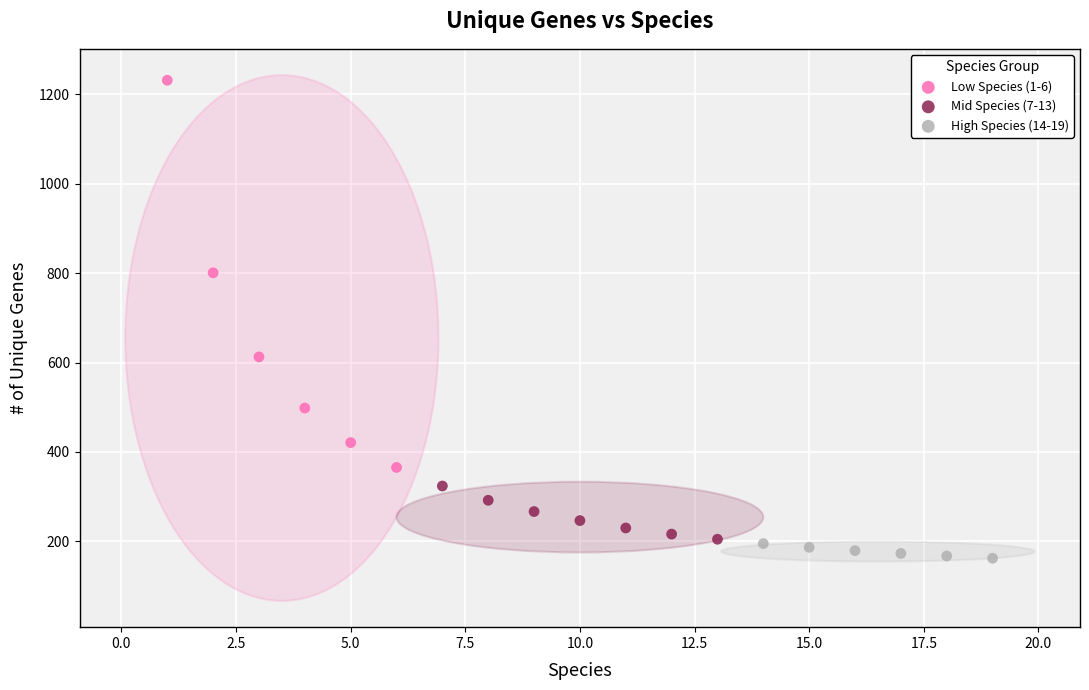

Which series contains the highest Y value?

Low Species (1-6)